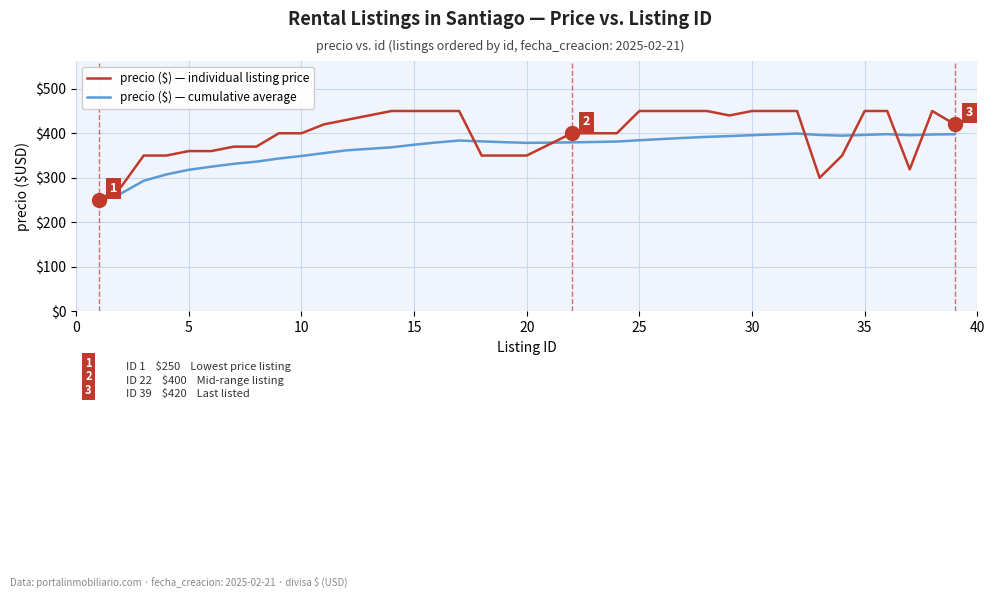

What is the difference between the maximum and minimum values in the precio ($) — cumulative average series?

149.3